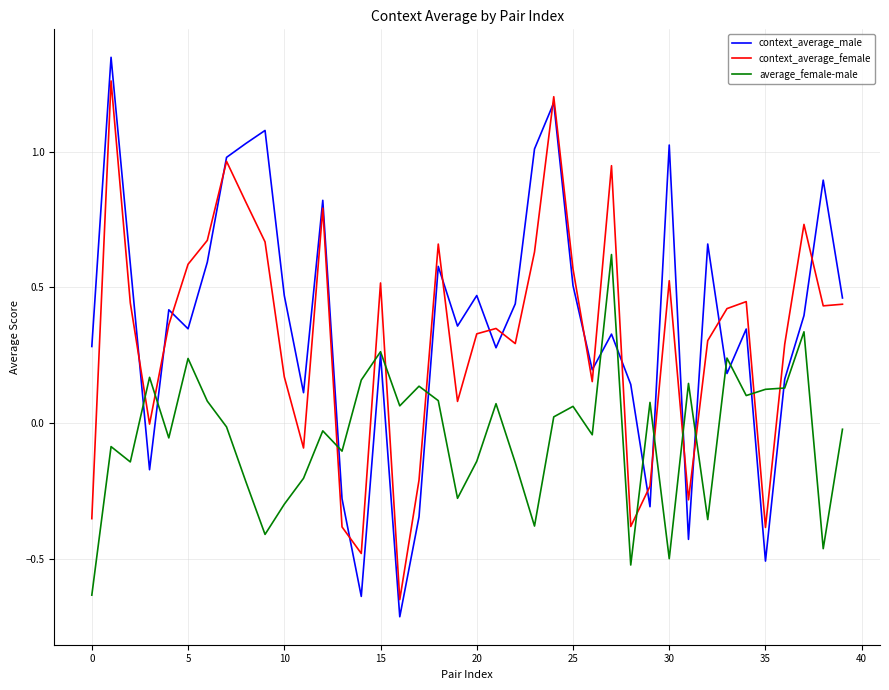

Which series has the largest range (max minus min)?

context_average_male